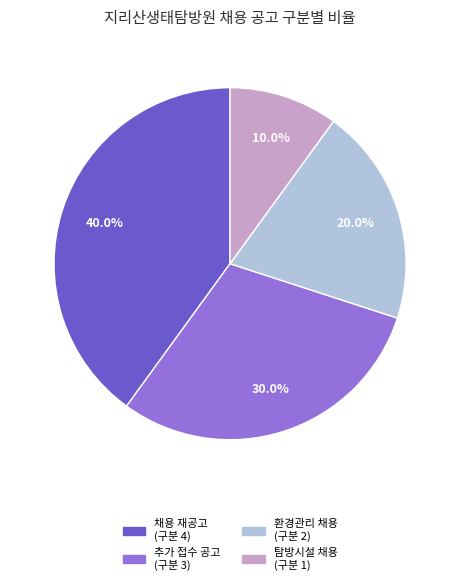

Is there a majority slice in this chart?

No